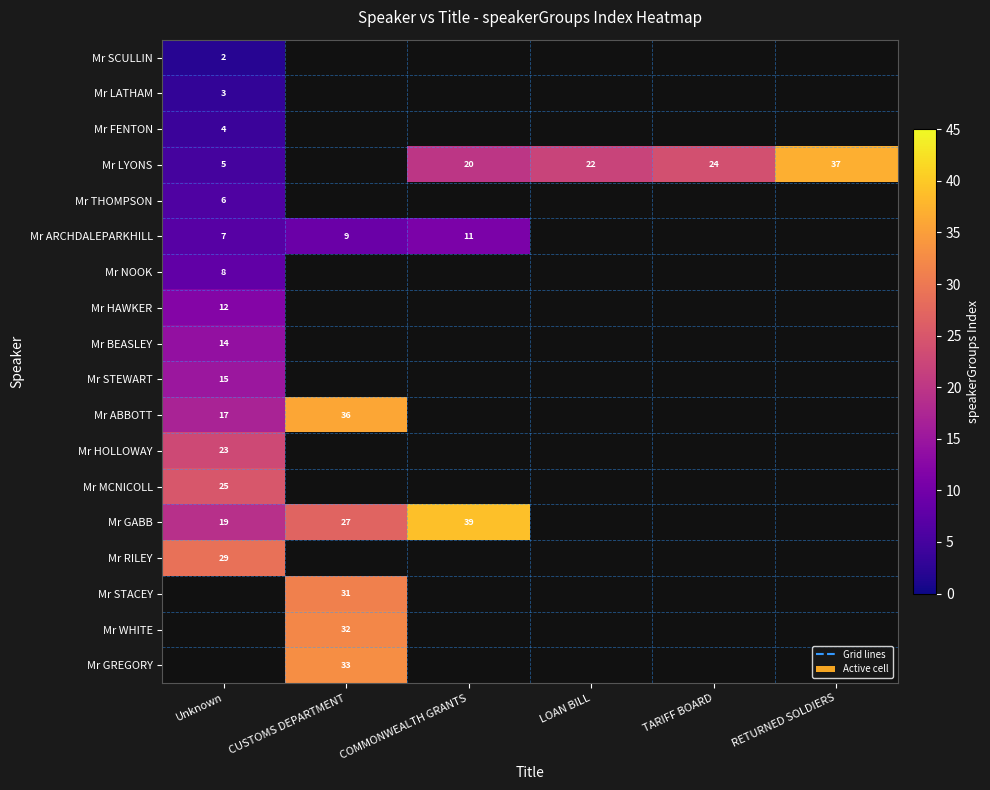

The value of Mr NOOK at Unknown is 3. True or false?

False